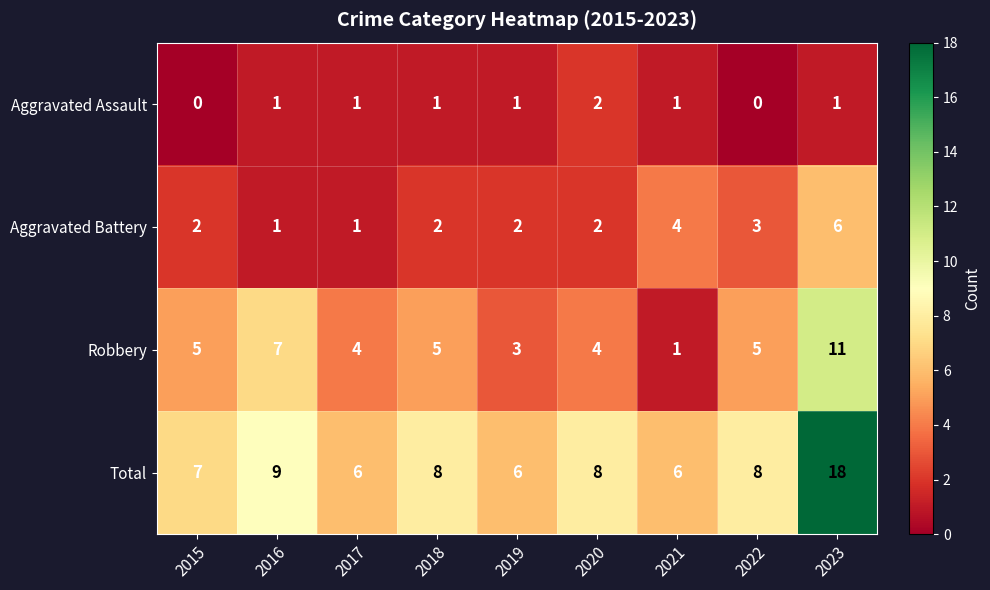

Which series has the widest spread of values?

Total